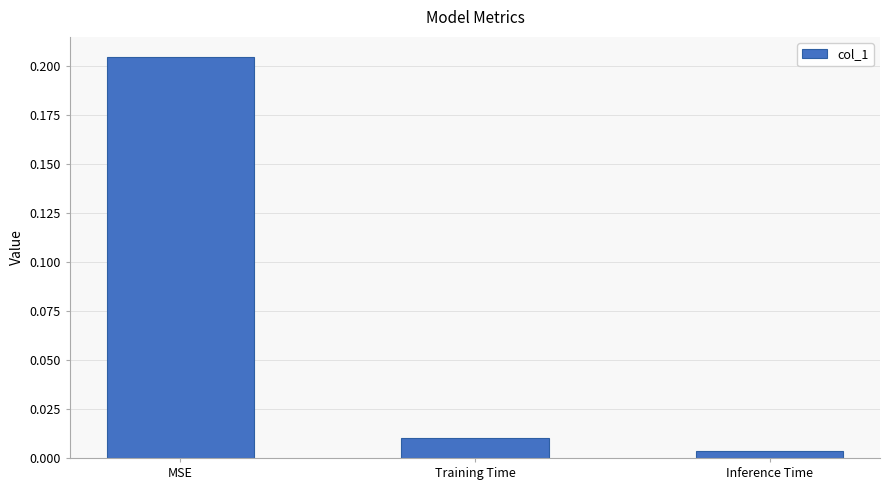

What is the label of the 2nd bar from the left?

Training Time